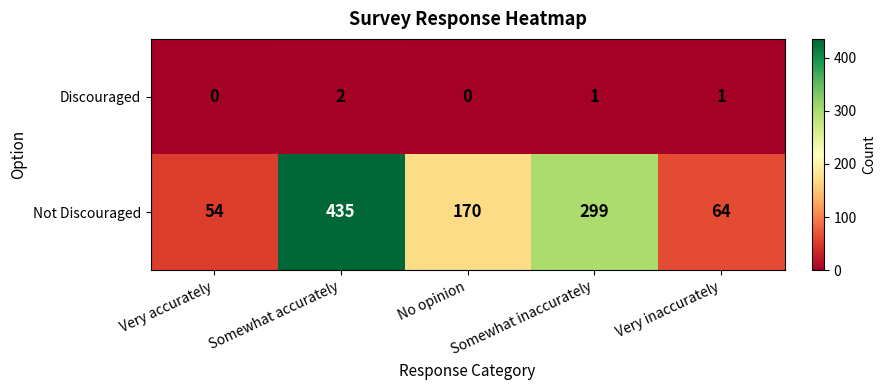

What is the sum of the Not Discouraged values at Somewhat inaccurately and Very inaccurately?

363